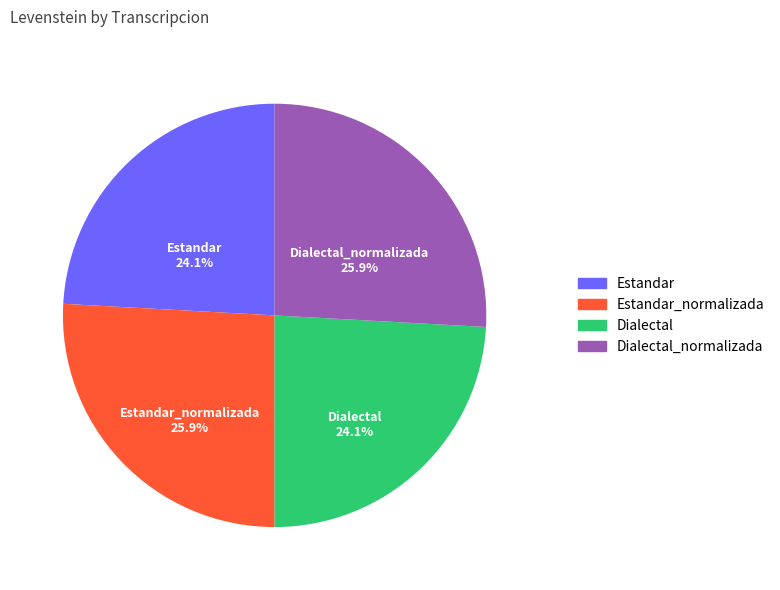

To the nearest percent, what portion does Dialectal_normalizada represent?

26%